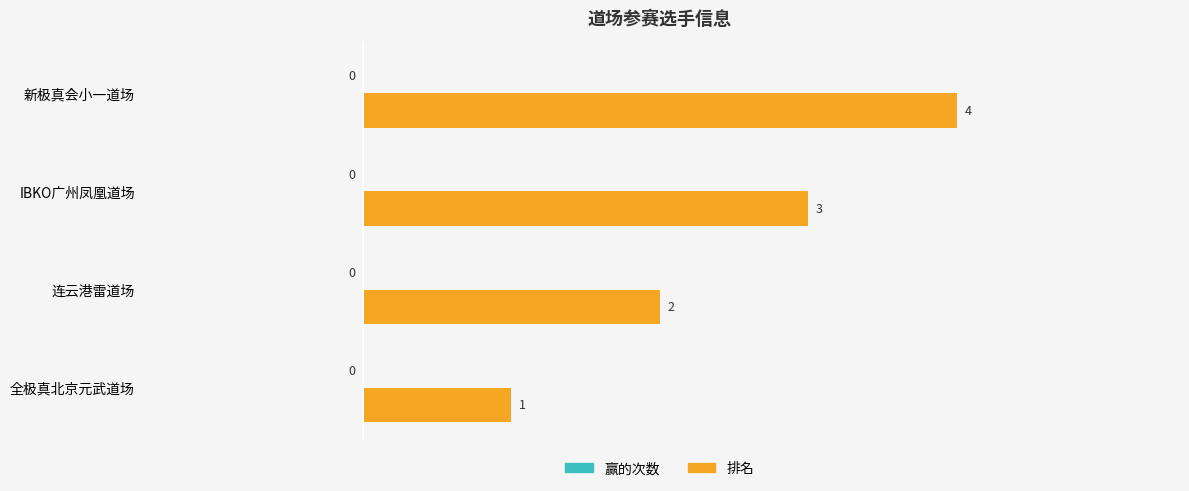

List the labels in order of value, largest first.

新极真会小一道场, IBKO广州凤凰道场, 连云港雷道场, 全极真北京元武道场